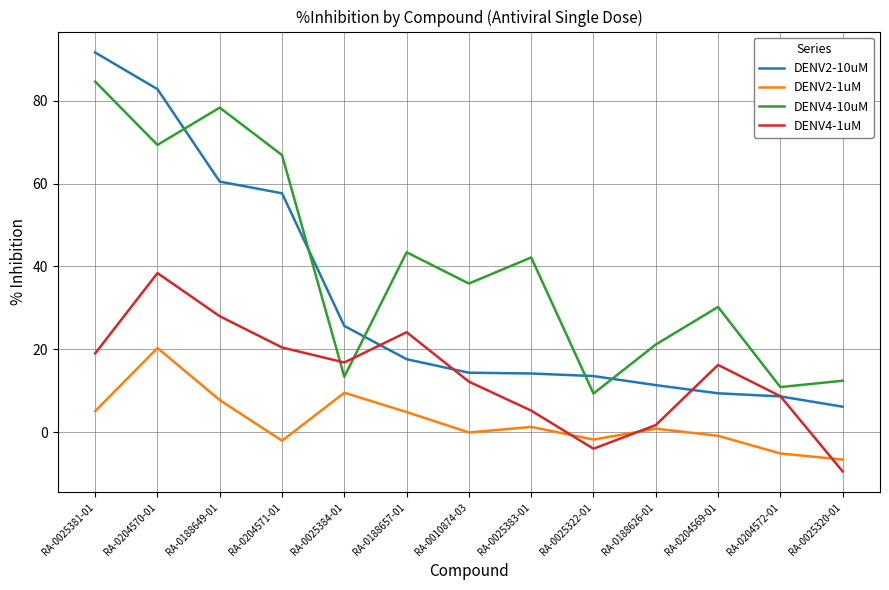

How many series are shown in this chart?

4